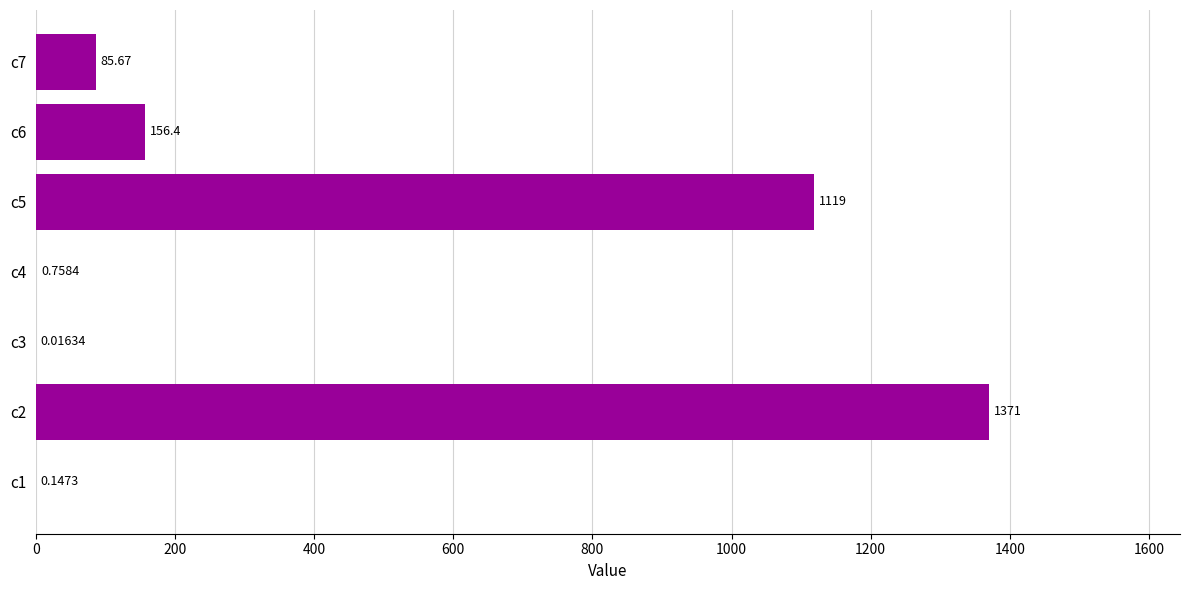

Which has a higher value, c7 or c3?

c7